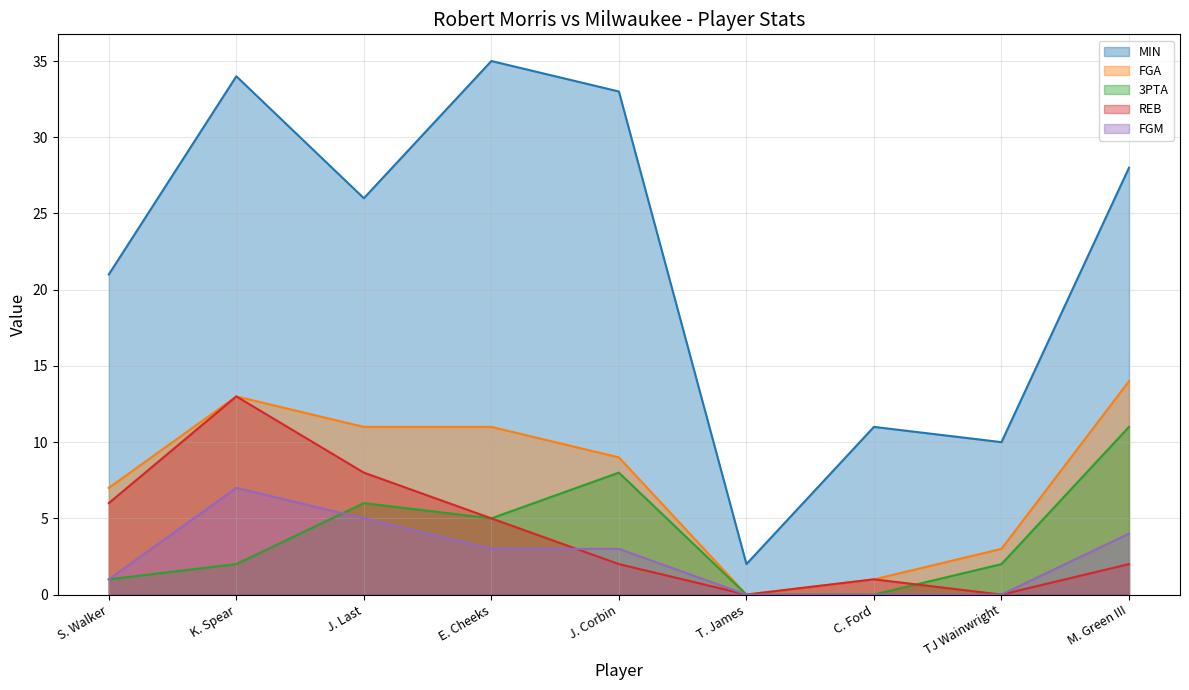

Count the number of data series in this chart.

5